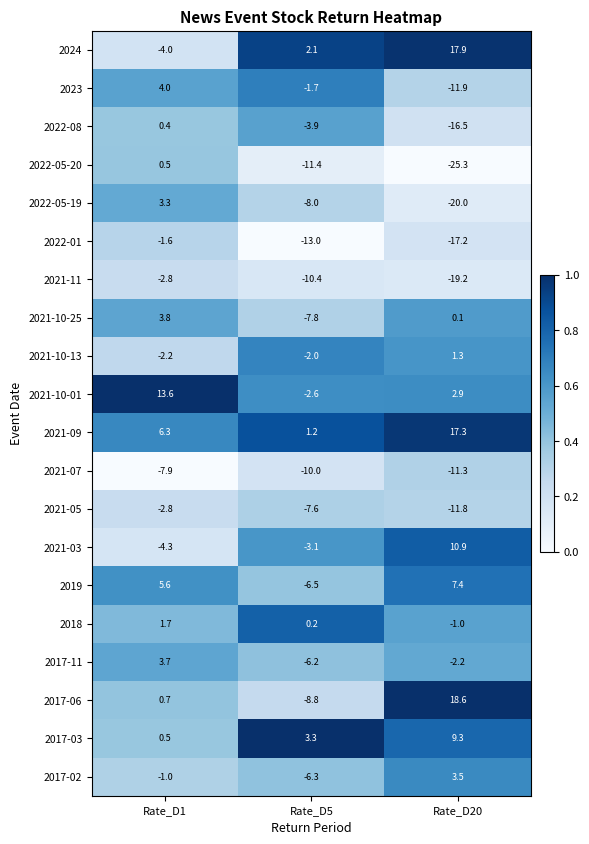

True or false: 2017-11 has a value of -9.3 at Rate_D5.

False